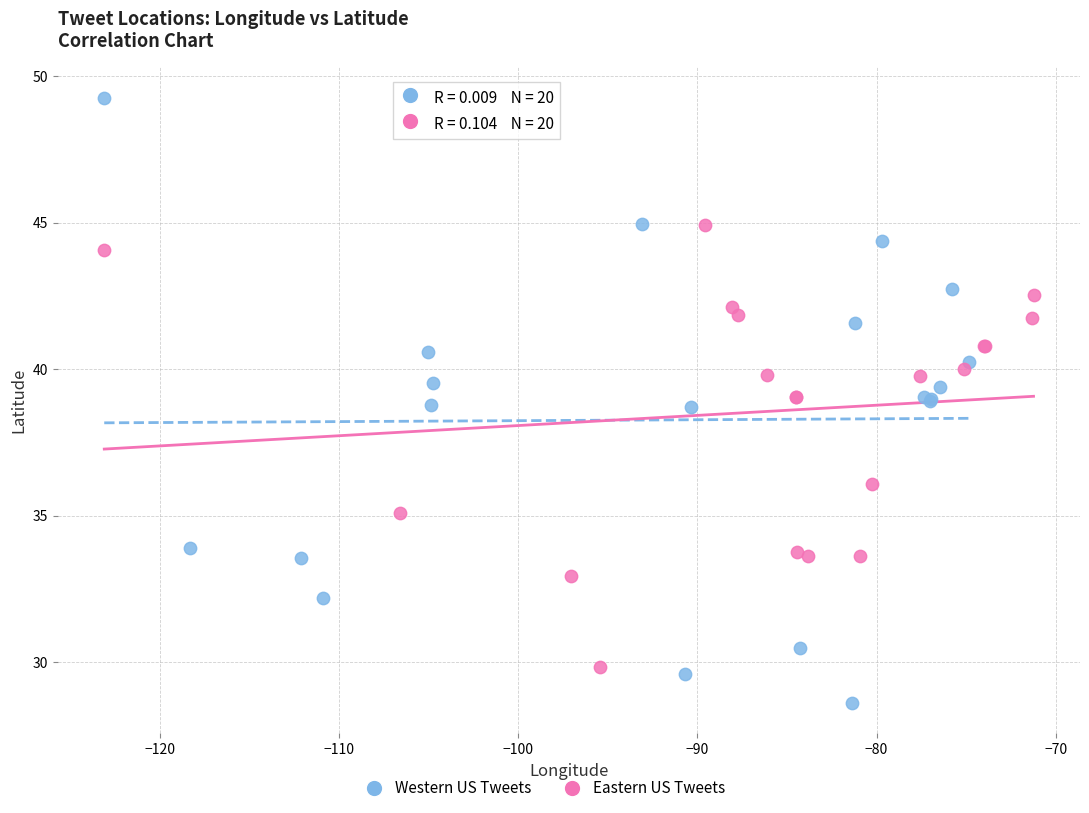

Which series reaches the minimum Y coordinate?

Western US Tweets